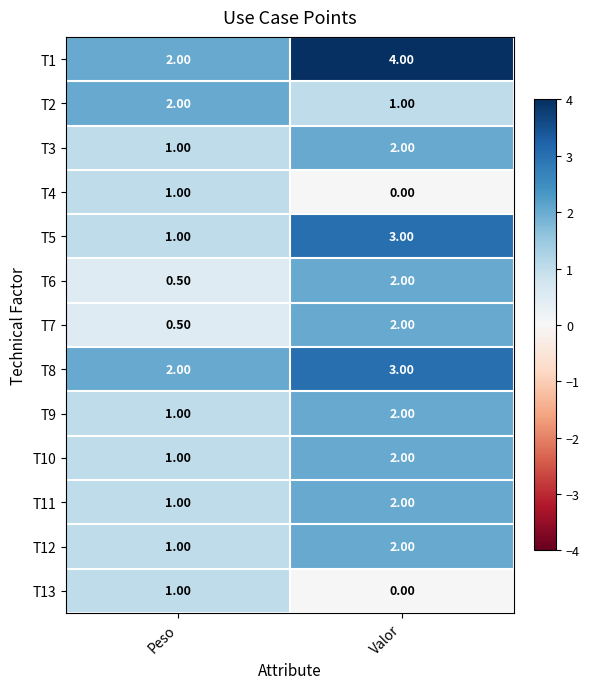

What is the maximum value shown in the chart?

4.0